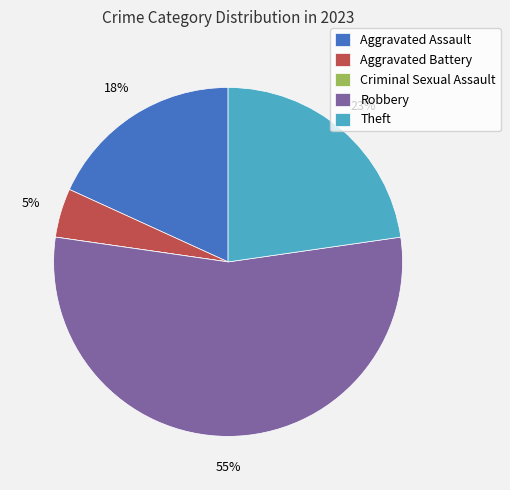

To the nearest percent, what is the combined percentage of Theft and Aggravated Assault?

41%